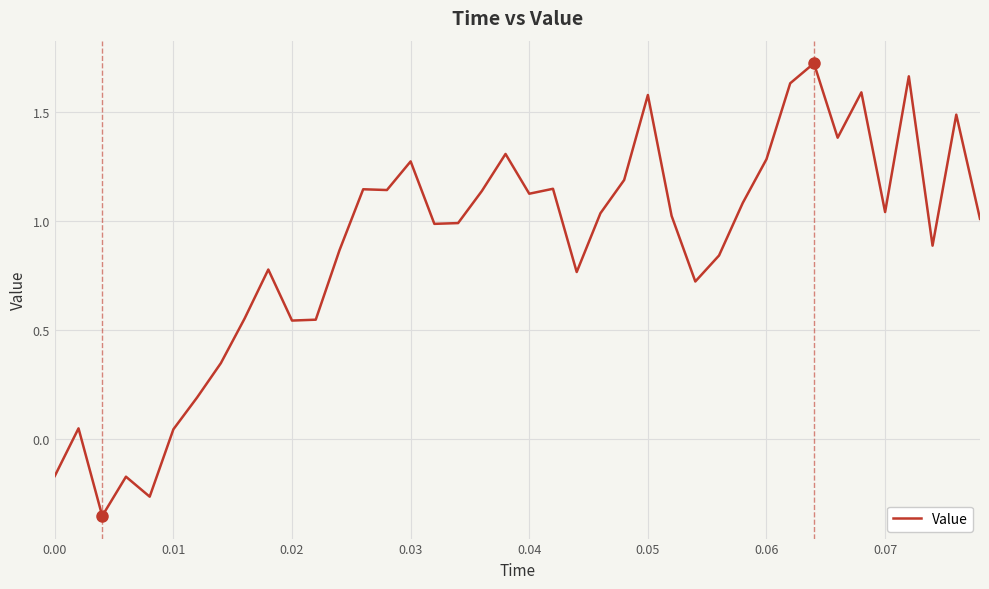

True or false: the data has more than 1 interior local peaks.

True